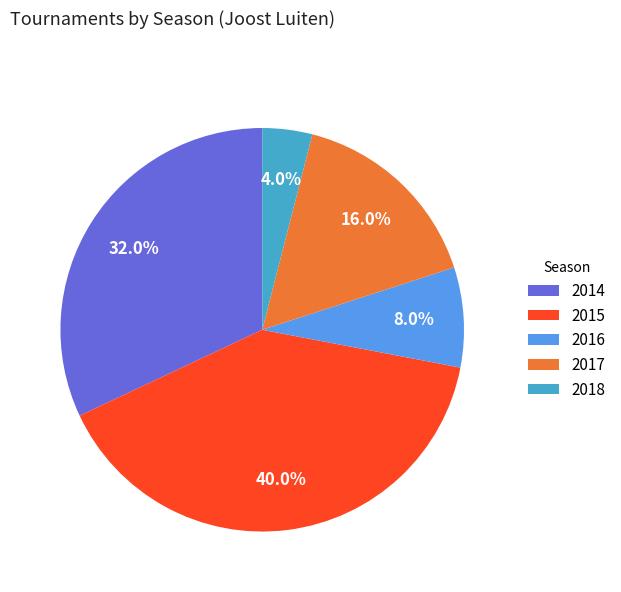

The 2018 slice represents 12% of the pie. True or false?

False